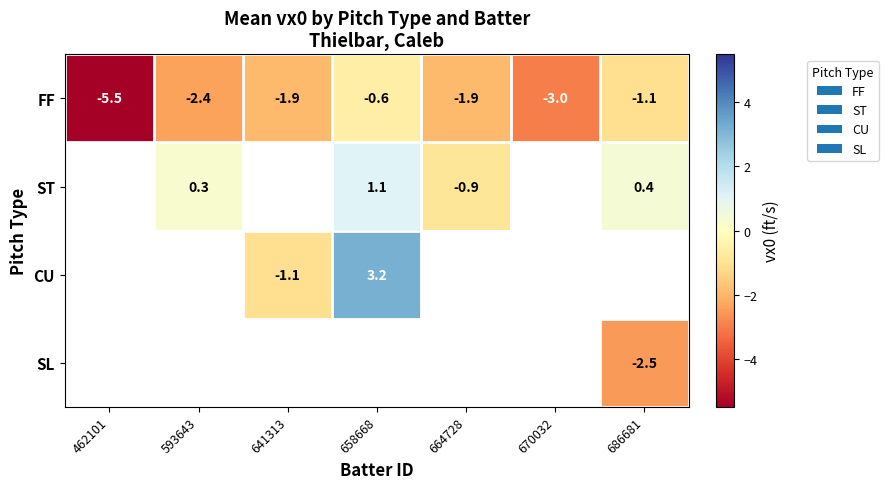

The FF series shows -2.4 at 593643. True or false?

True